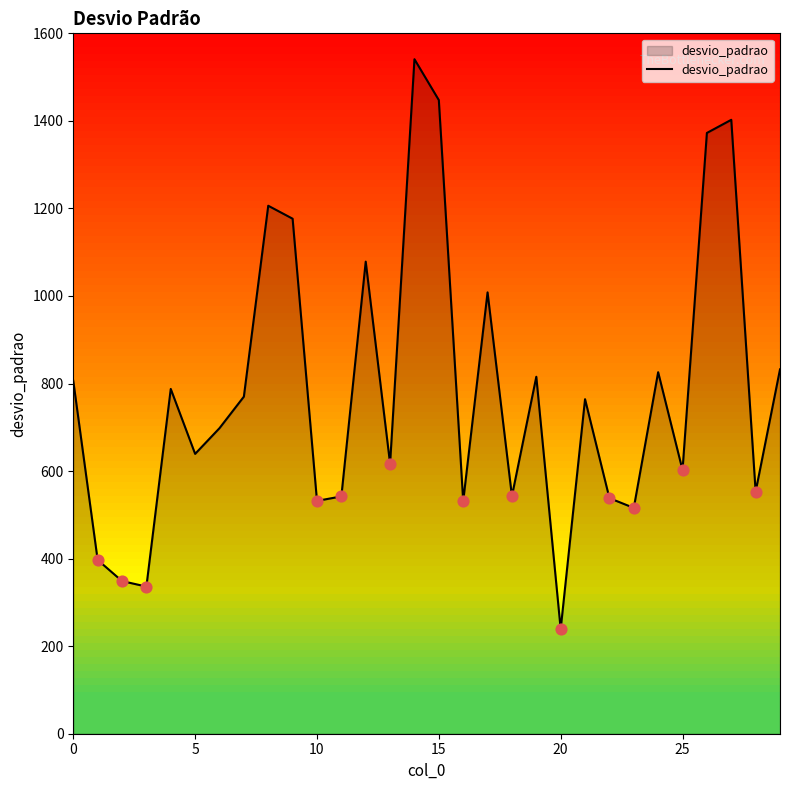

What is the difference between the maximum and minimum values?

1302.0